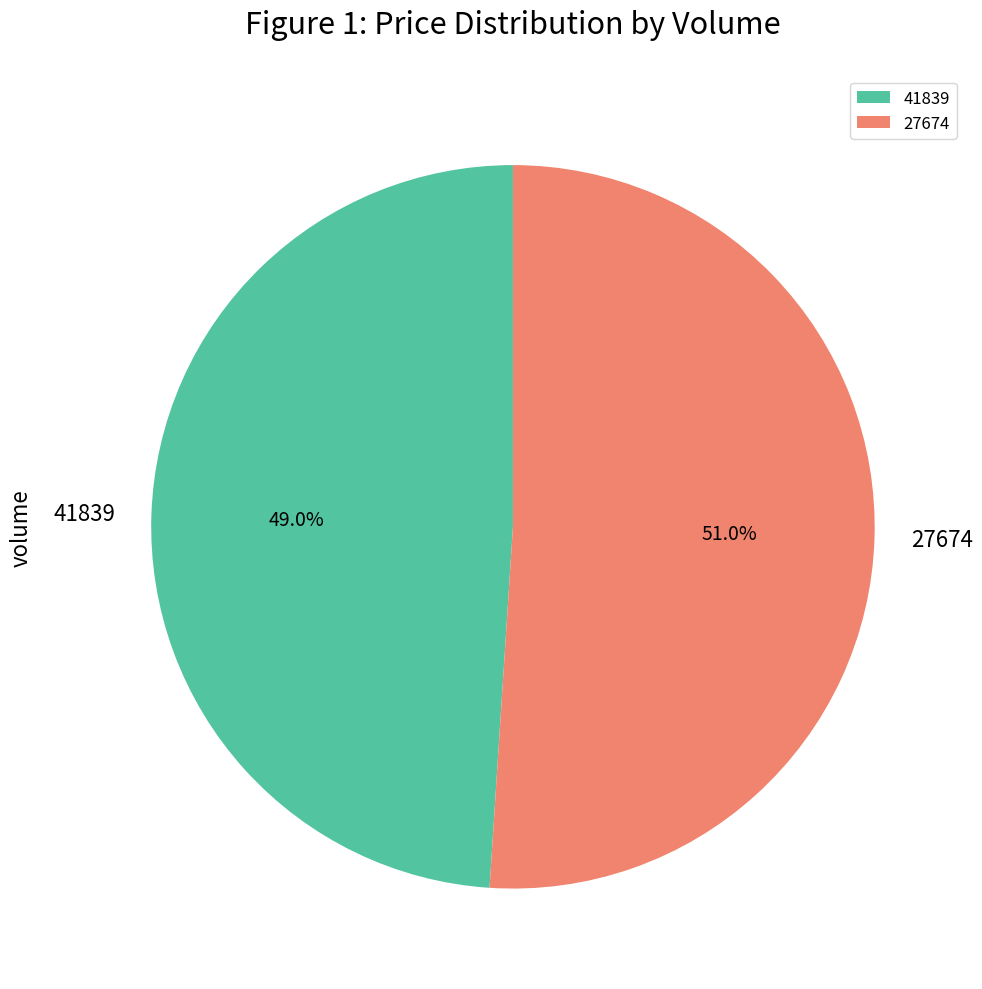

To the nearest percent, what is the combined percentage of 27674 and 41839?

100%